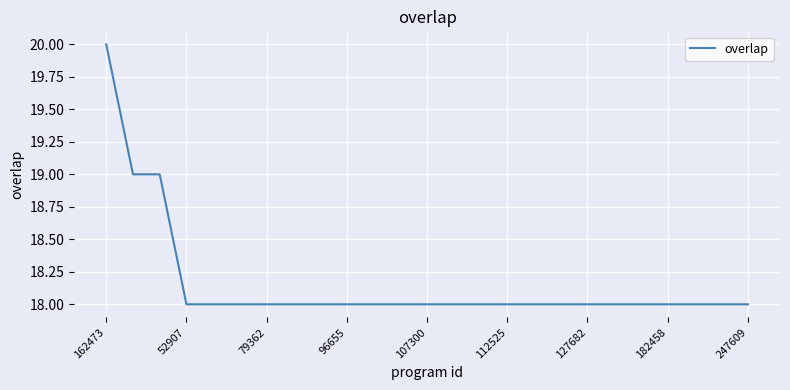

What is the difference between the maximum and minimum values?

2